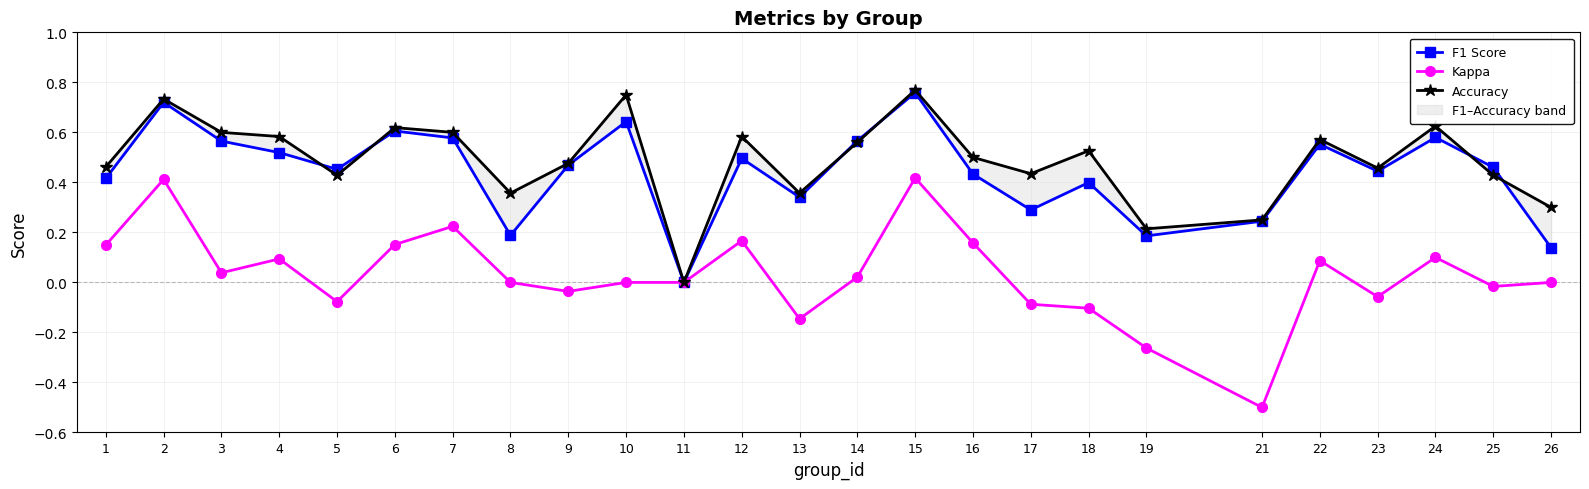

What is the value of the F1 Score point at the 21st from the left?

0.6